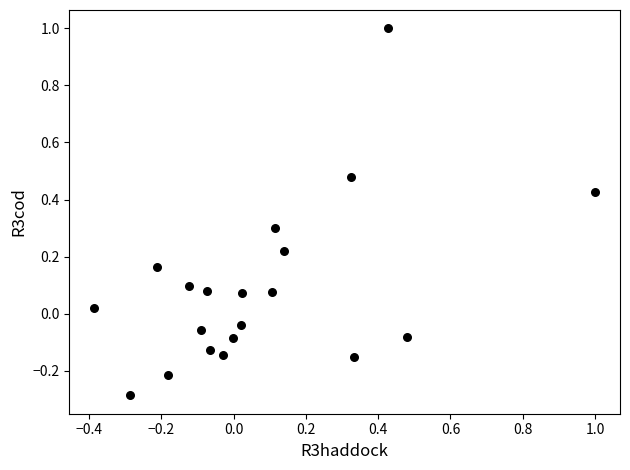

What is the range of X values (max minus min)?

1.4